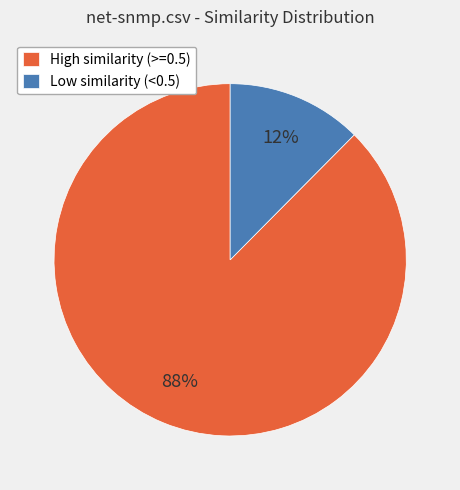

Which slice is the largest?

High similarity (>=0.5)